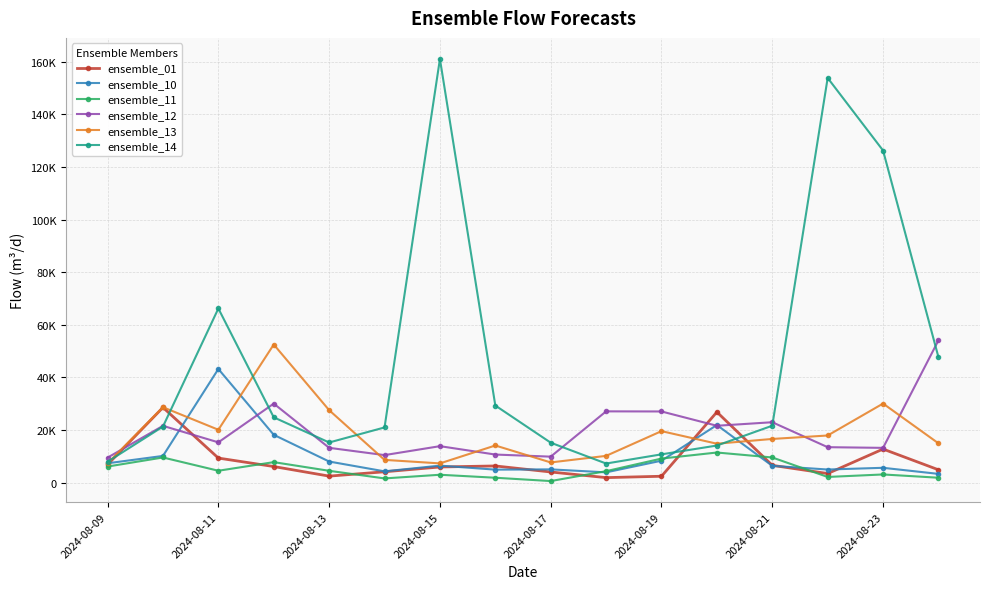

Which series has the largest total across all categories?

ensemble_14